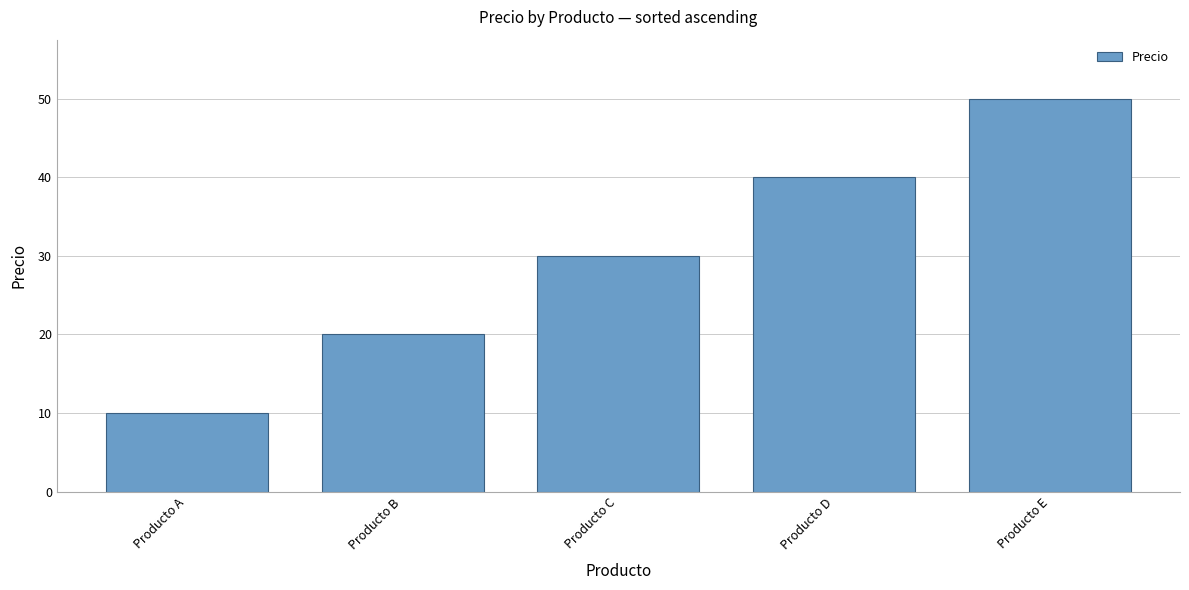

Rank the categories by value from lowest to highest.

Producto A, Producto B, Producto C, Producto D, Producto E